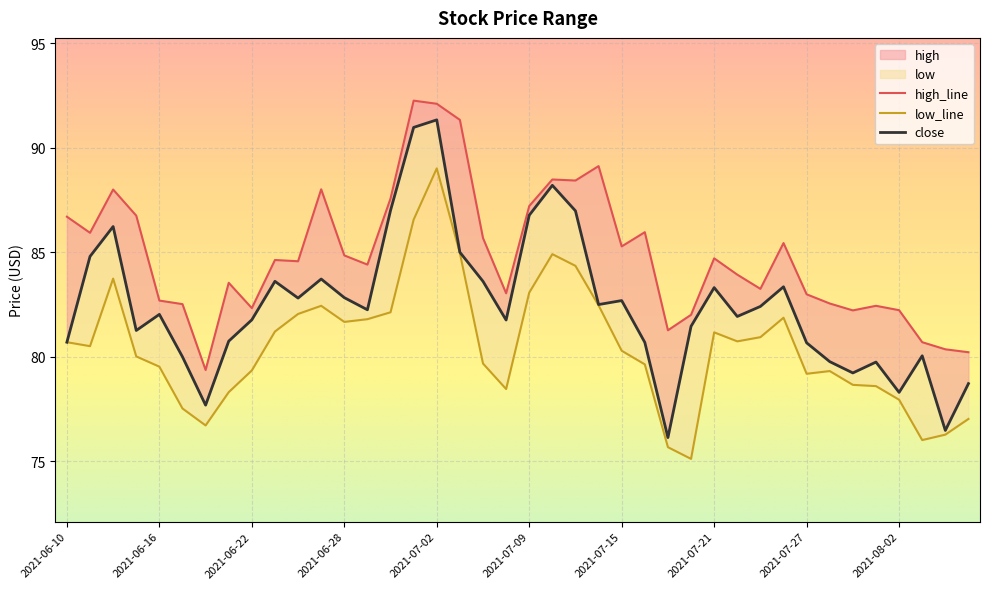

Is it true that low equals 118.1 at 2021-07-20?

False